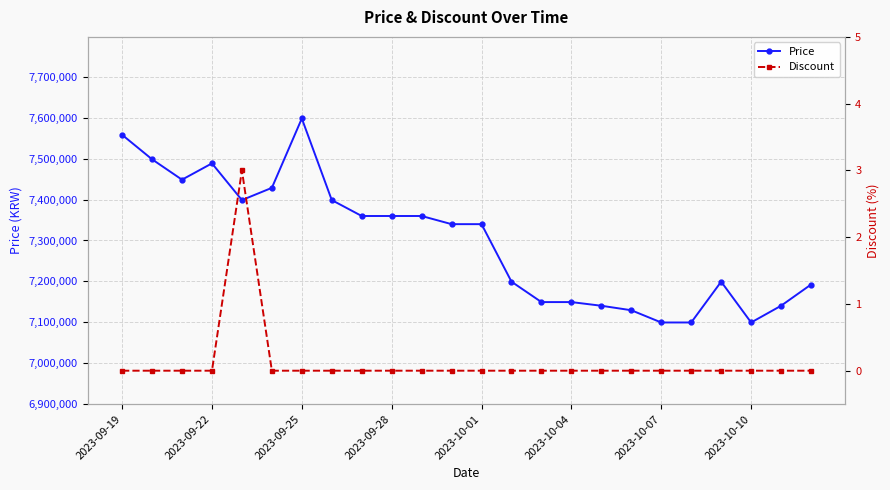

Reading left to right, extract all data points from this chart.

Price: 7559000	7499000	7449000	7489000	7399000	7429000	7599000	7399000	7360000	7360000	7360000	7340000	7340000	7199000	7149000	7149000	7140000	7129000	7099000	7099000	7199000	7099000	7140000	7192000
Discount: 0	0	0	0	3	0	0	0	0	0	0	0	0	0	0	0	0	0	0	0	0	0	0	0